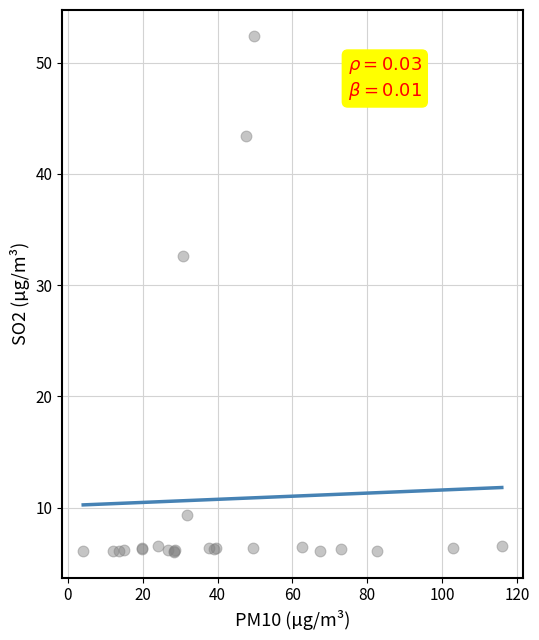

What Y value in the scatter plot is closest to 29?

32.7